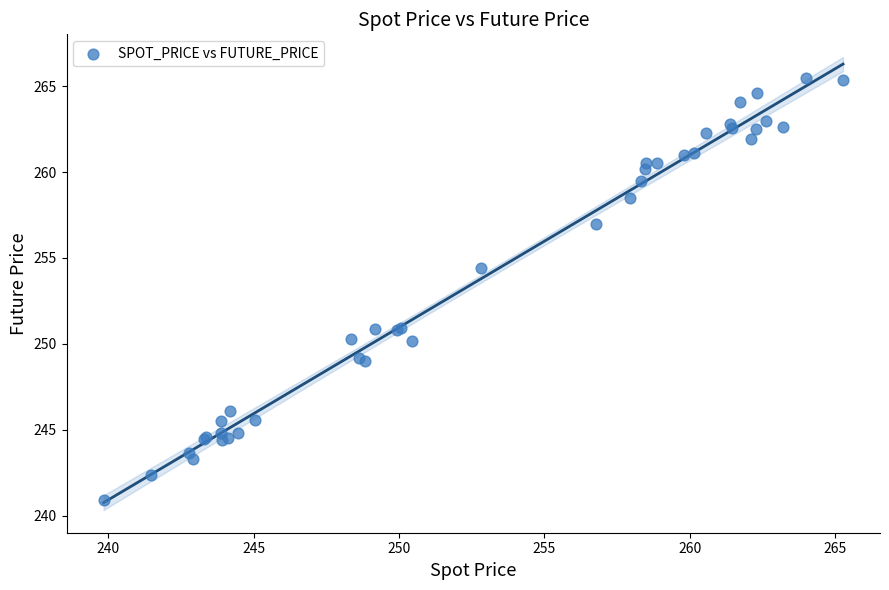

What Y value in the scatter plot is closest to 253?

254.4